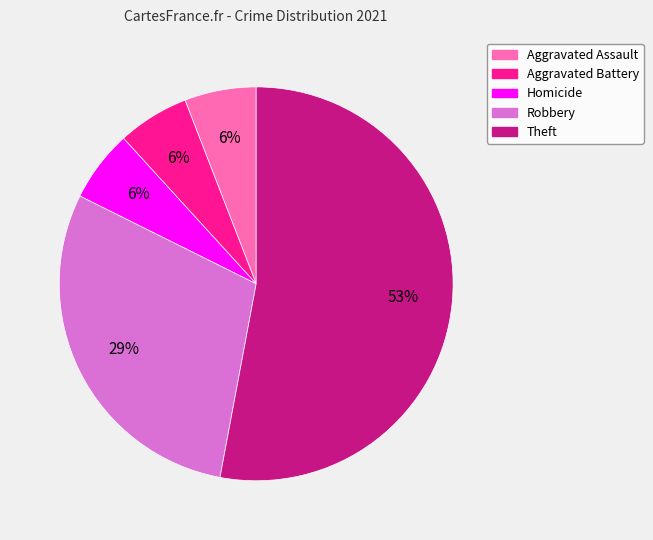

Count the number of slices in the pie.

5